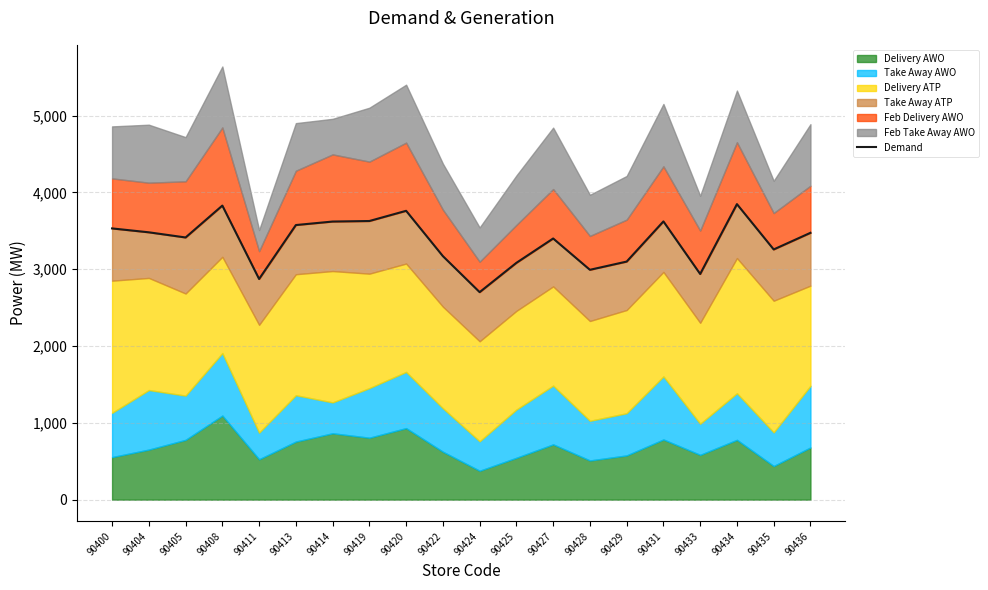

What is the value of the 17th point from the left?

2938.3